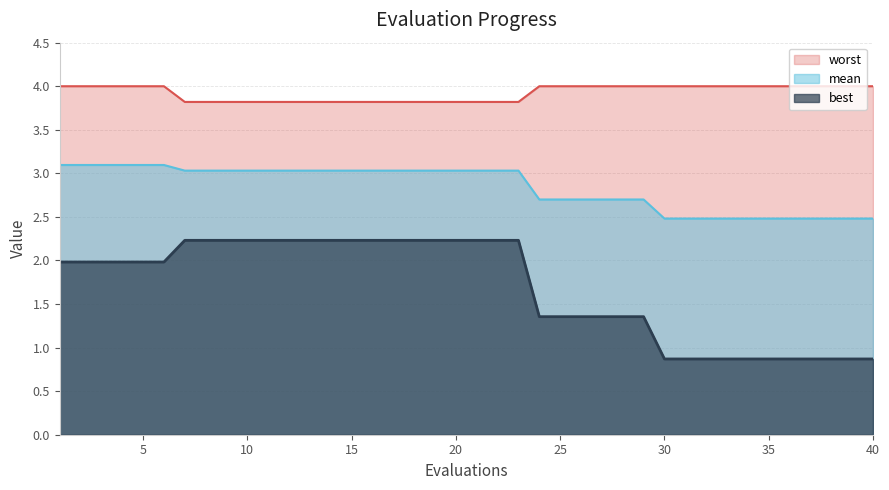

Does the chart display data point markers on the line(s)?

No